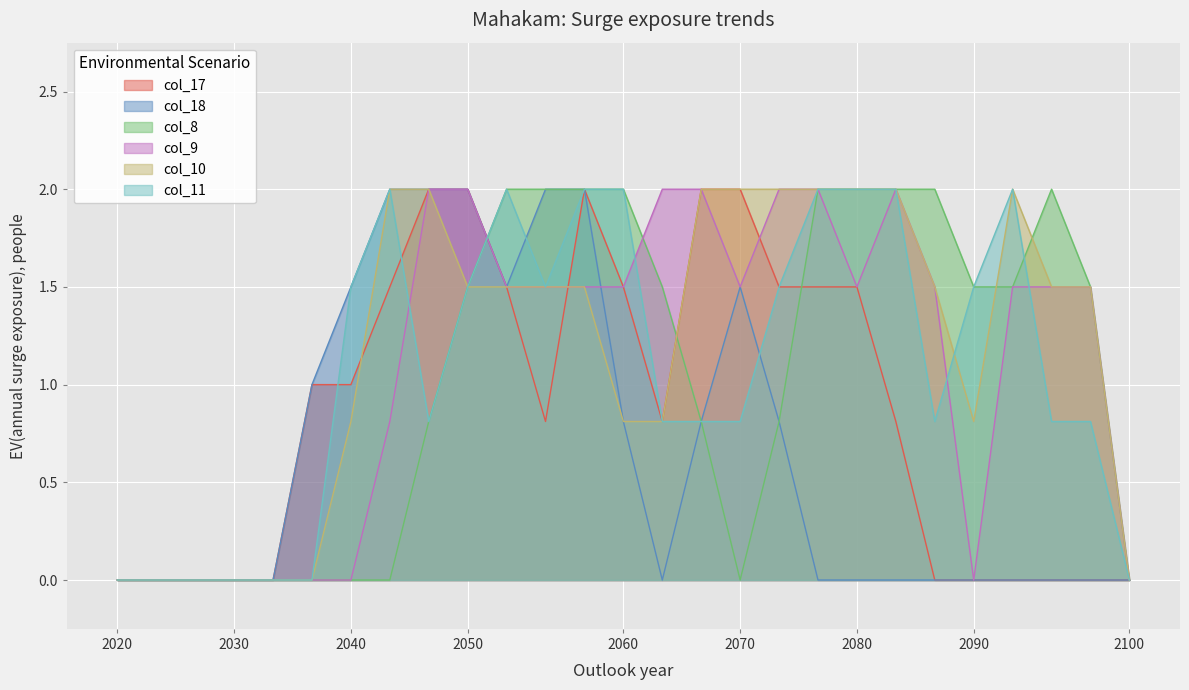

How many lines are shown in the chart?

6